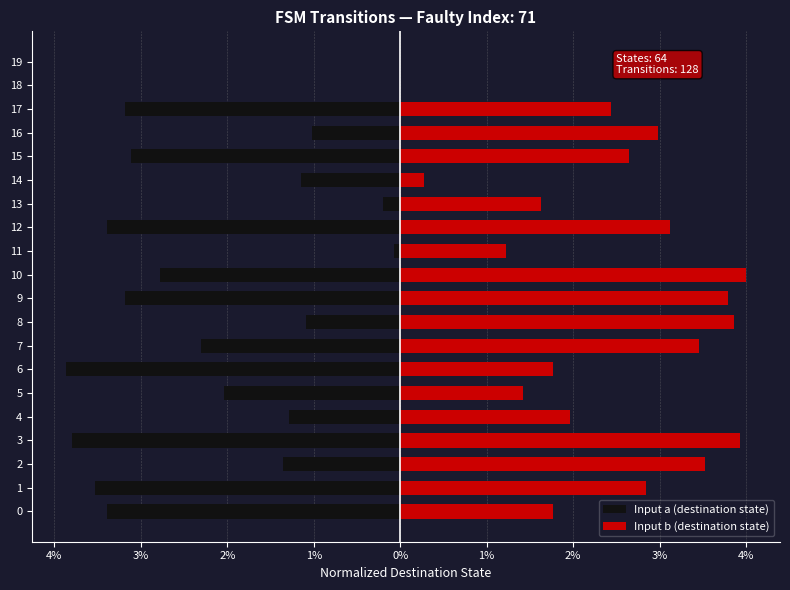

How many positive values does the Input b (destination state) series have?

18